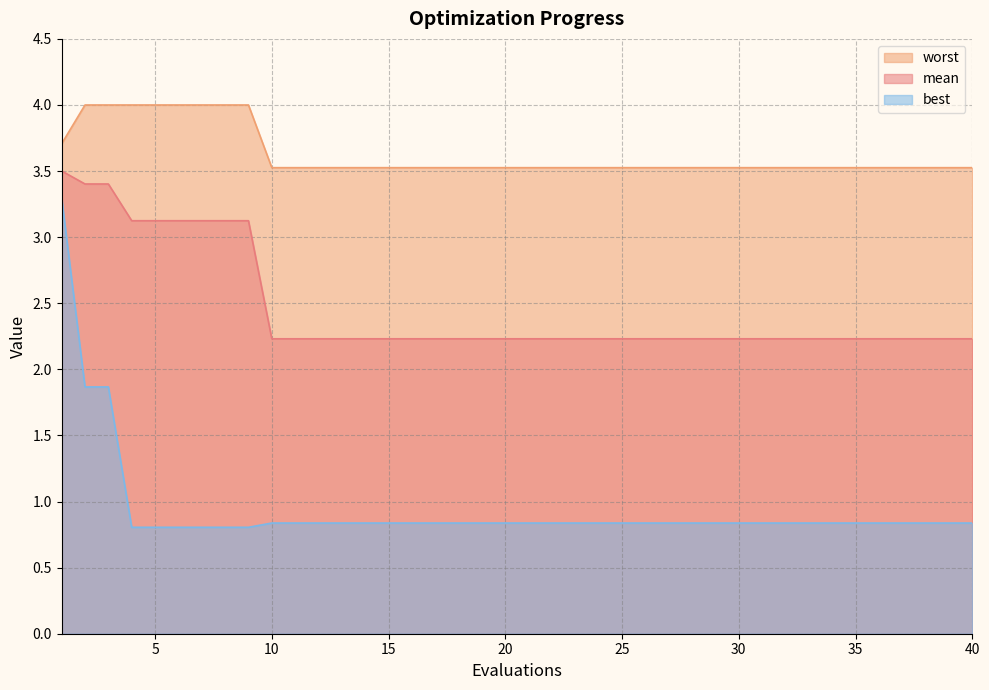

What is the greatest value displayed?

4.0